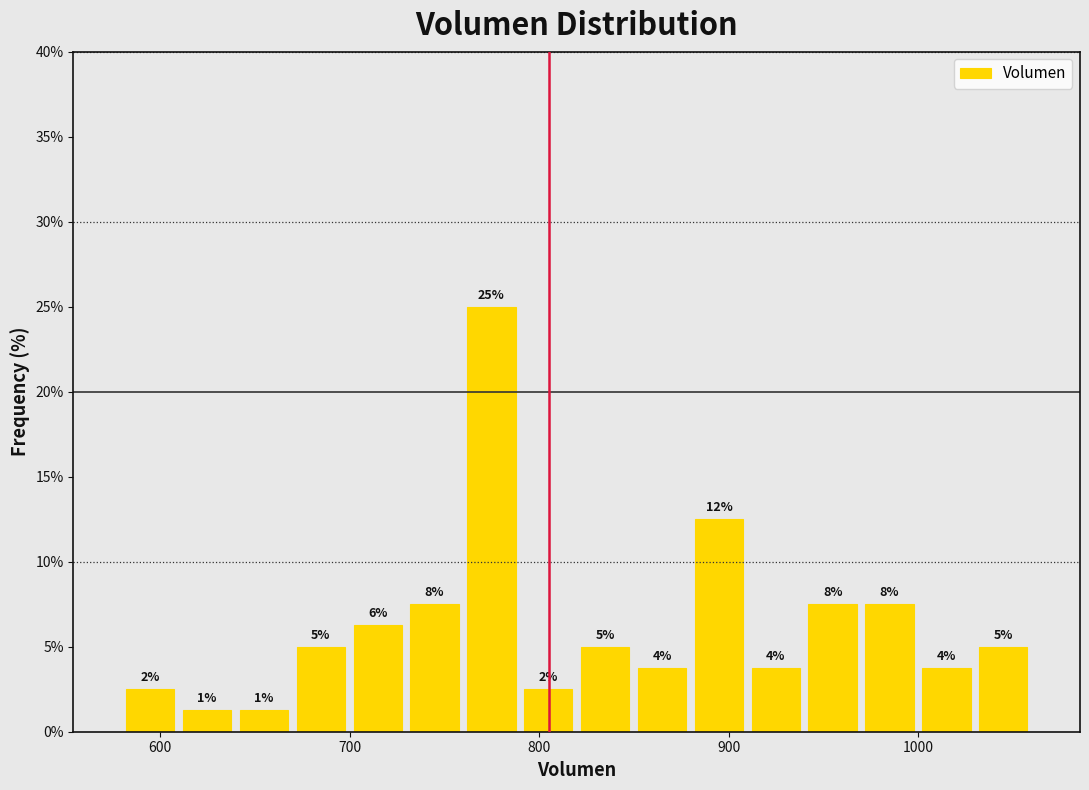

Around what value on the x-axis is the tallest bar? Give the approximate position of its centre, as read against the axis.

770